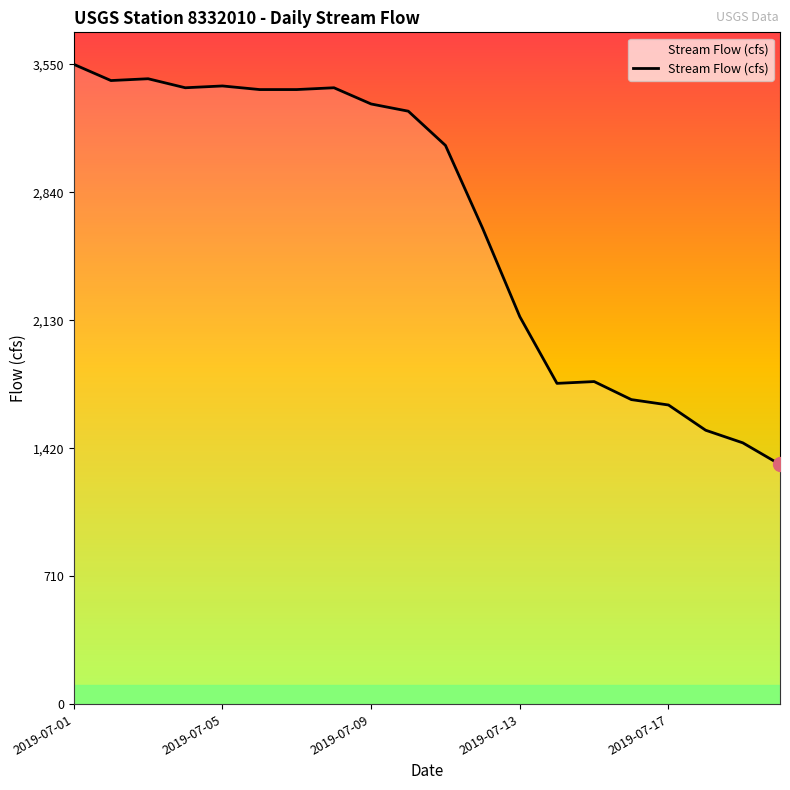

How many data points are less than 3290?

10